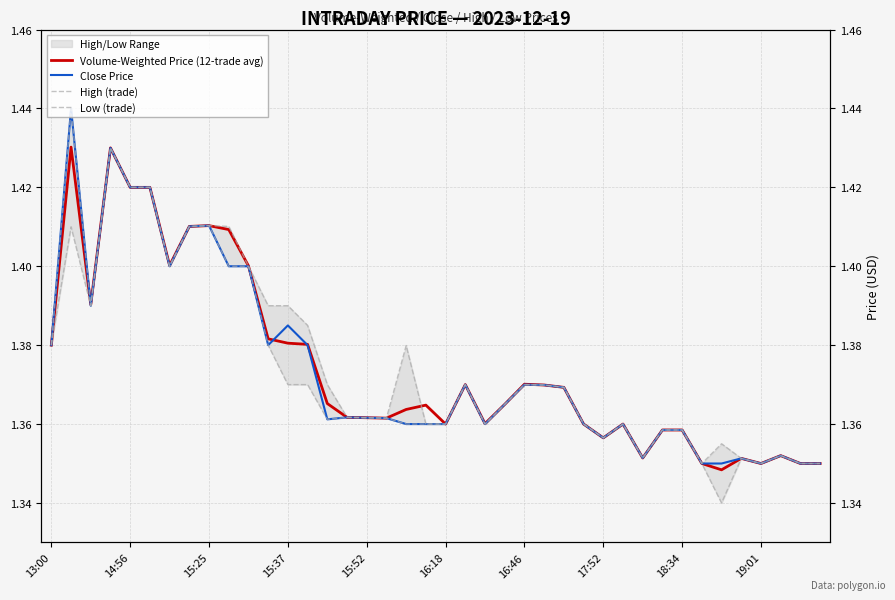

True or false: Volume-Weighted Price (12-trade avg) and Low (trade) intersect in this chart.

False